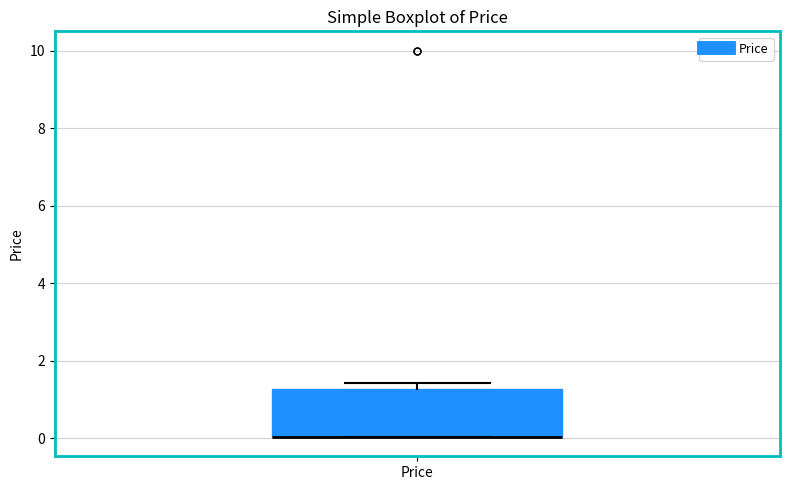

Read this box plot against the y-axis: the position of the median line, the range covered by the box, and the ends of both whiskers. The values are not printed on the chart, so give them approximately, as read against the axis.

median 0.0 (drawn on the box's lower edge), box 0.0 to 1.2, whiskers 0.0 to 1.4